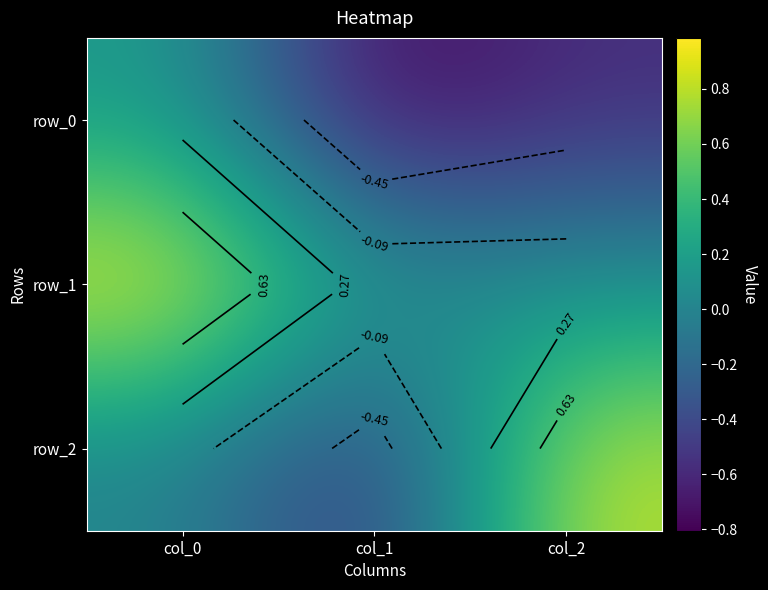

Which label corresponds to the largest value in the chart?

col_0